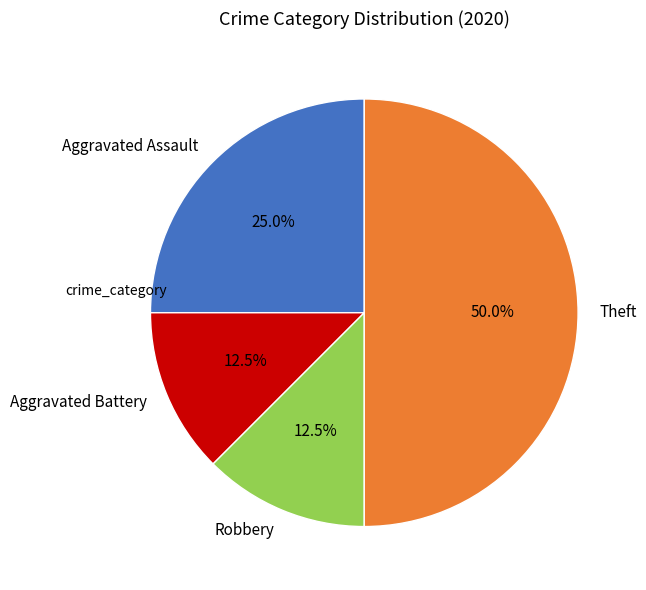

Which category has the biggest portion of the pie?

Theft